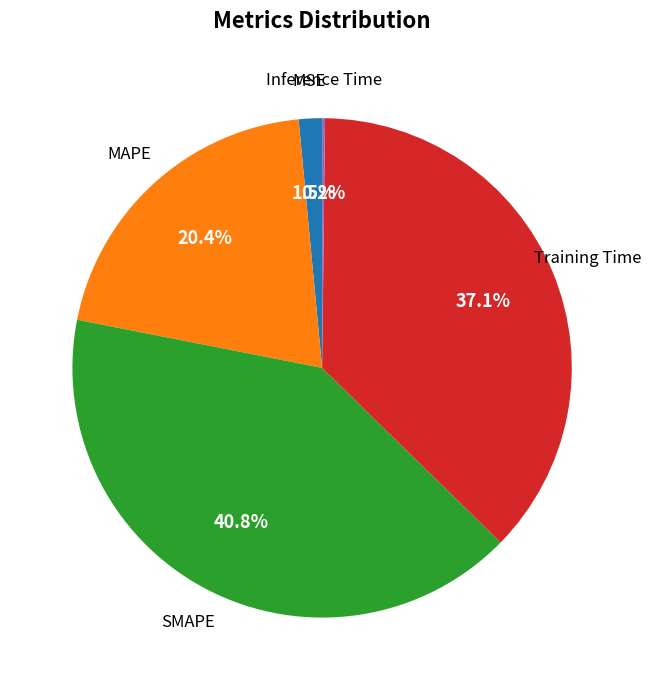

Is there a majority slice in this chart?

No